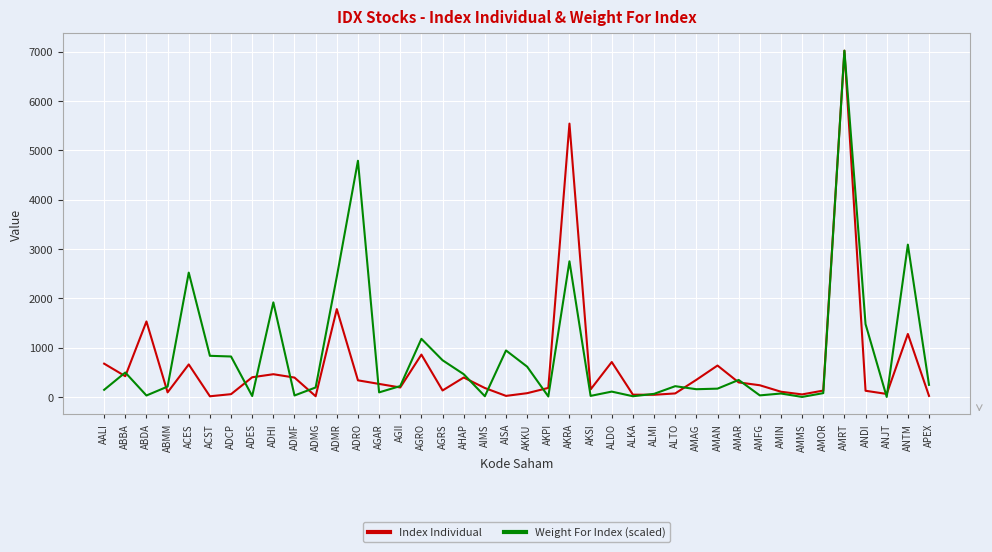

Is it true that Index Individual equals 739.3 at ABDA?

False